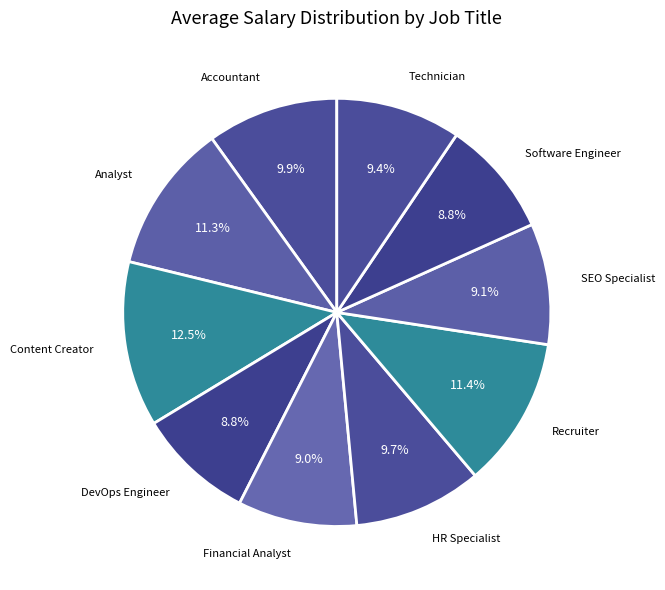

Does any single category account for the majority?

No